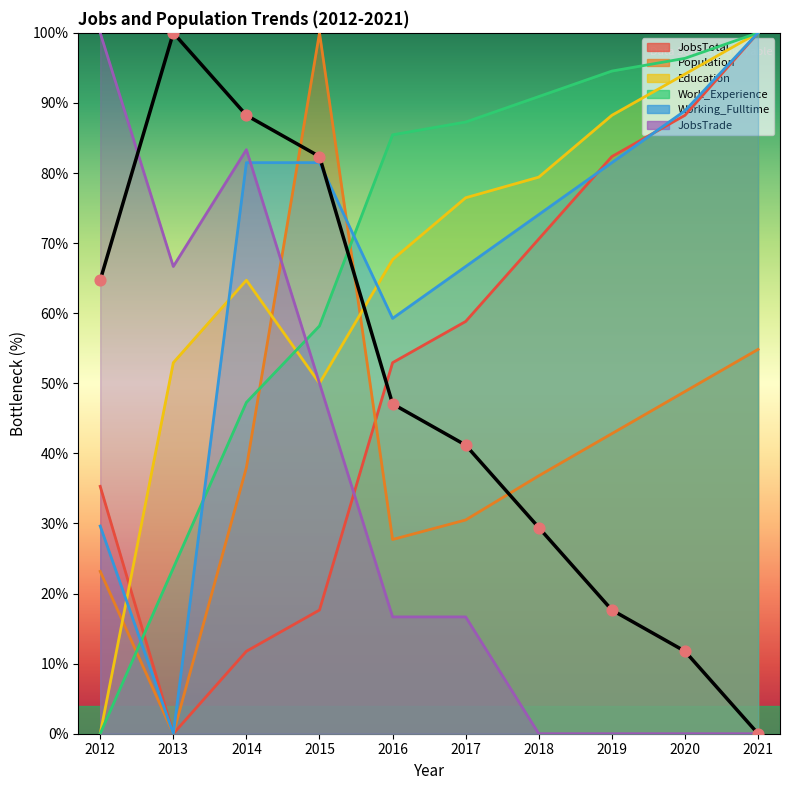

What are all the series names shown in the legend?

JobsTotal, Population, Education, Work_Experience, Working_Fulltime, JobsTrade